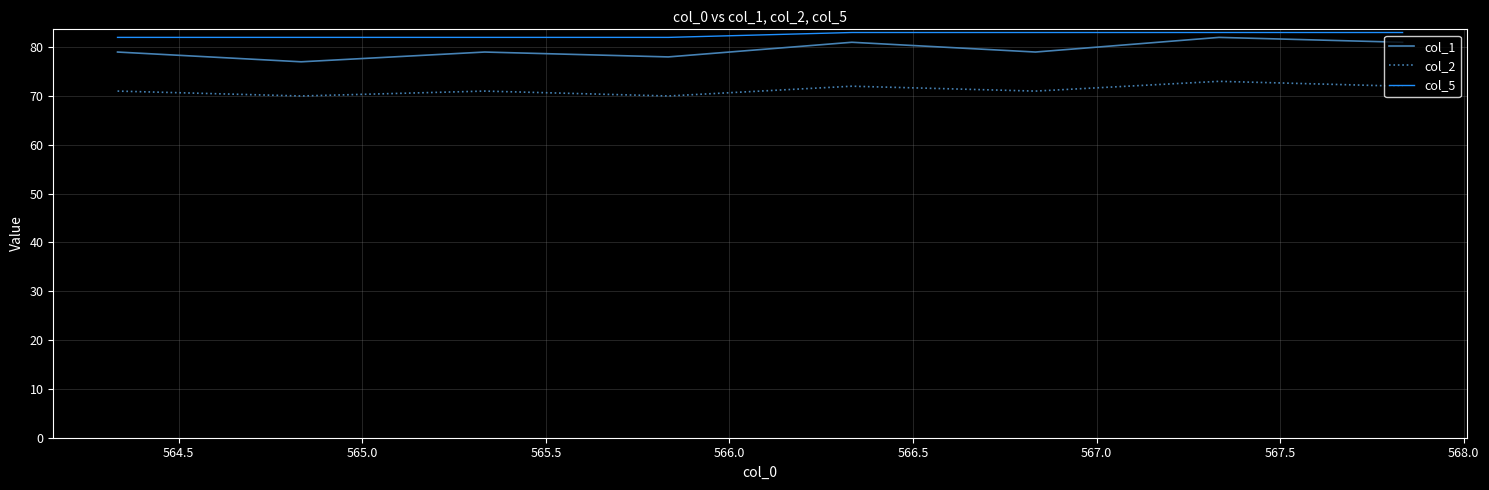

True or false: col_1 has more than 1 interior local peaks.

True